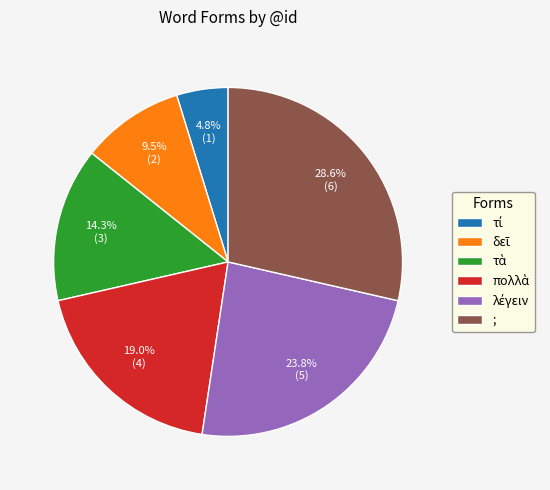

Does any single category account for the majority?

No